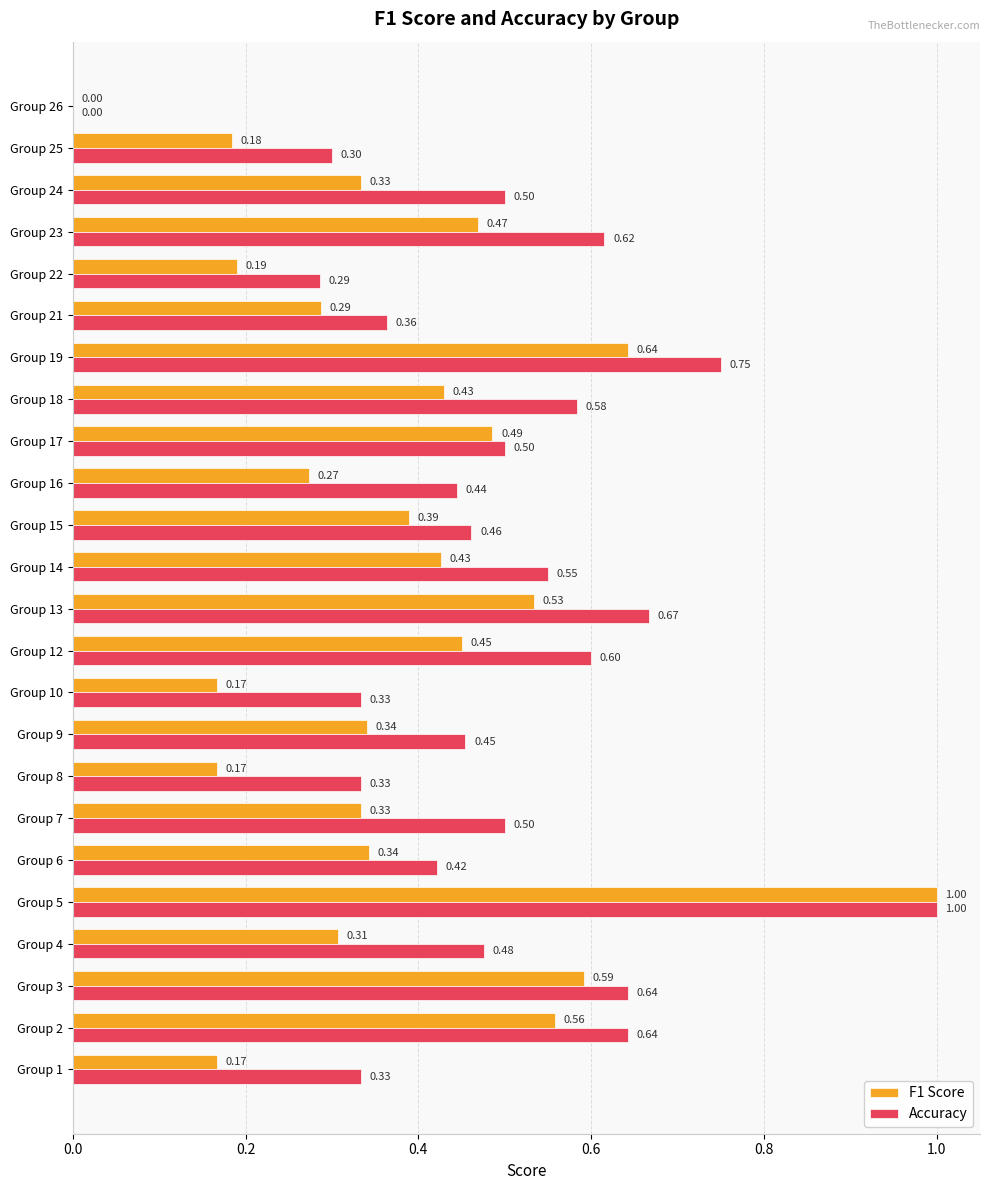

What is the maximum value shown in the chart?

1.0